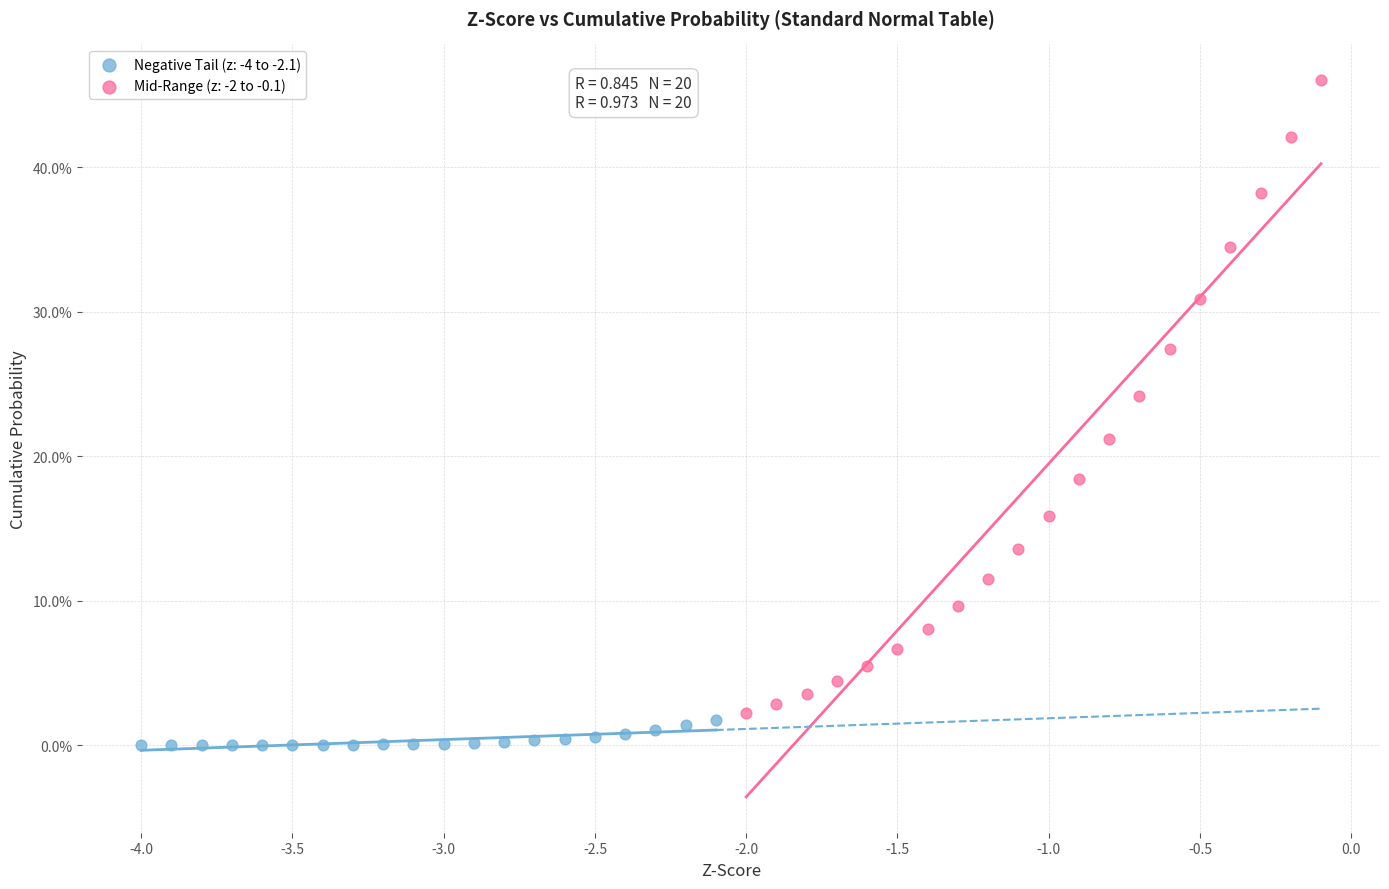

What are all the series names shown in the legend?

Negative Tail (z: -4 to -2.1), Mid-Range (z: -2 to -0.1)